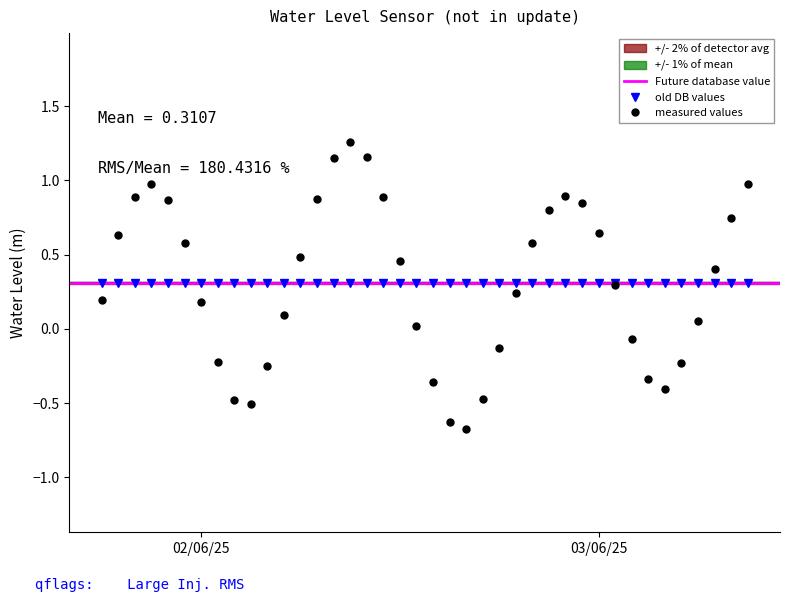

What is the sum of all values?

12.4